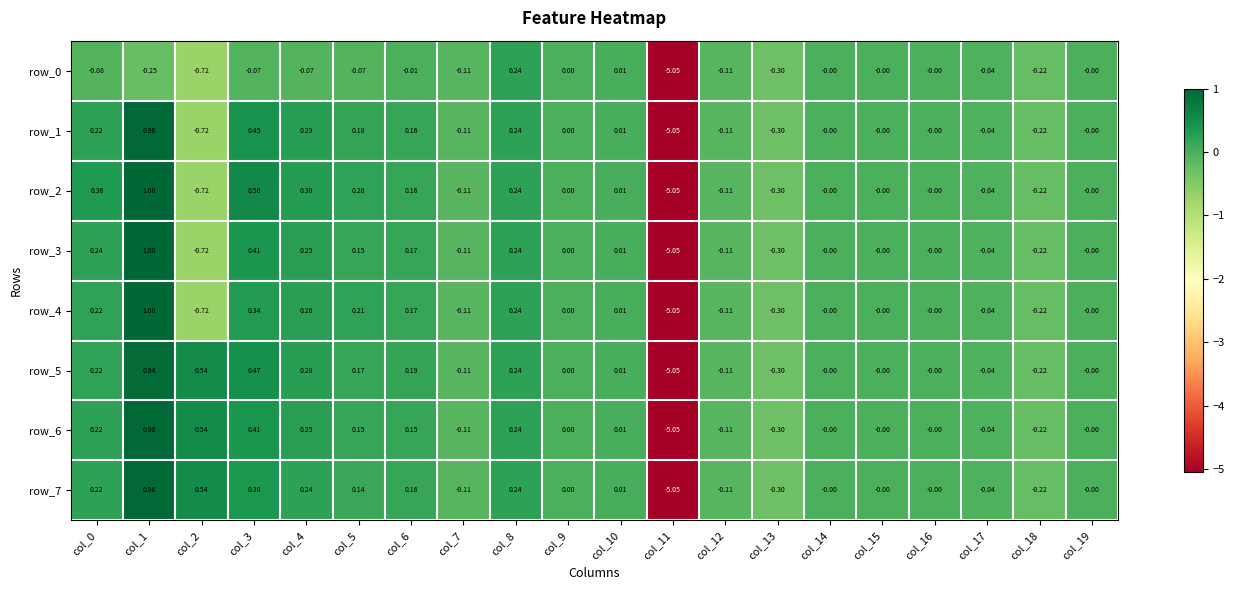

Is the value of row_5 at col_19 greater than the value of row_0 at col_8?

No